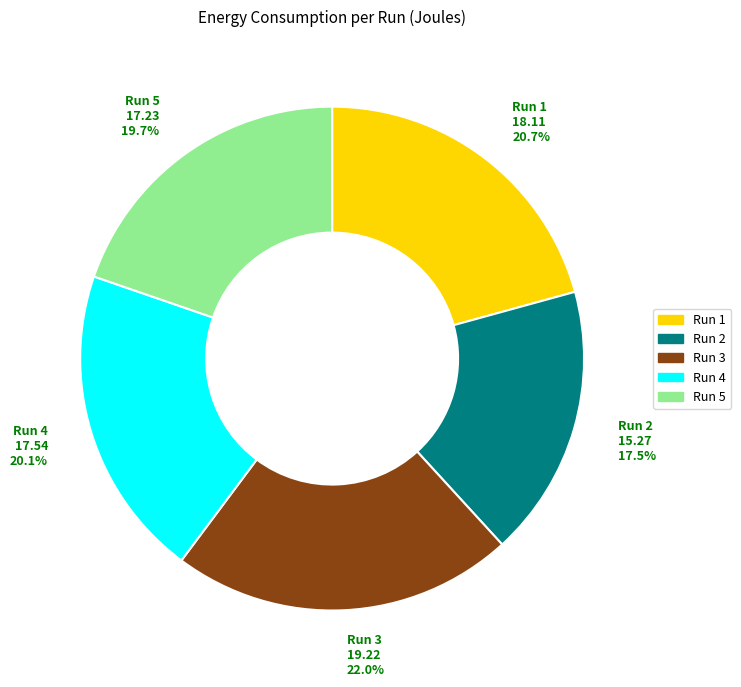

To the nearest percent, what is the difference between the Run 3 and Run 5 slice percentages?

2%